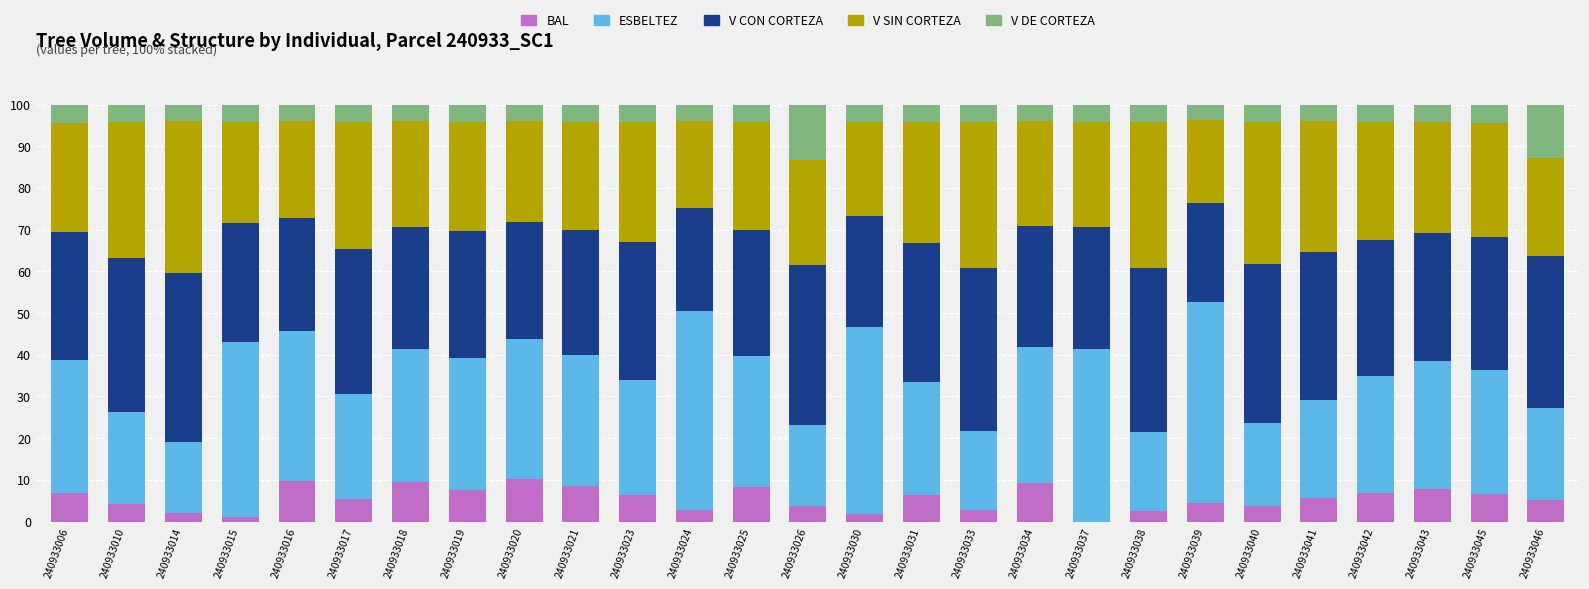

The value of BAL at 240933019 is 11.8. True or false?

False